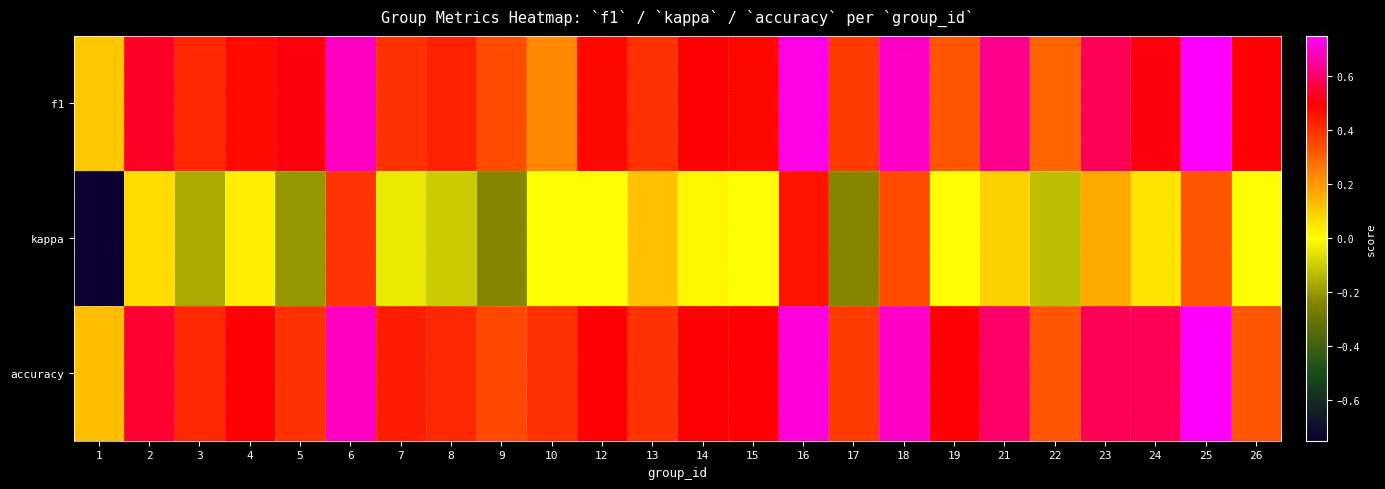

Reading left to right, transcribe all the data shown in this chart.

f1: 1=0.1	2=0.5	3=0.4	4=0.5	5=0.5	6=0.7	7=0.4	8=0.4	9=0.3	10=0.2	12=0.5	13=0.4	14=0.5	15=0.5	16=0.7	17=0.4	18=0.7	19=0.3	21=0.6	22=0.3	23=0.6	24=0.5	25=0.8	26=0.5
kappa: 1=-0.8	2=0.1	3=-0.2	4=0.0	5=-0.2	6=0.4	7=-0.0	8=-0.1	9=-0.2	10=0.0	12=0.0	13=0.1	14=0.0	15=0.0	16=0.5	17=-0.2	18=0.3	19=0.0	21=0.1	22=-0.1	23=0.2	24=0.0	25=0.3	26=0.0
accuracy: 1=0.1	2=0.5	3=0.4	4=0.5	5=0.4	6=0.7	7=0.4	8=0.4	9=0.4	10=0.4	12=0.5	13=0.4	14=0.5	15=0.5	16=0.7	17=0.4	18=0.7	19=0.5	21=0.6	22=0.3	23=0.6	24=0.6	25=0.8	26=0.3